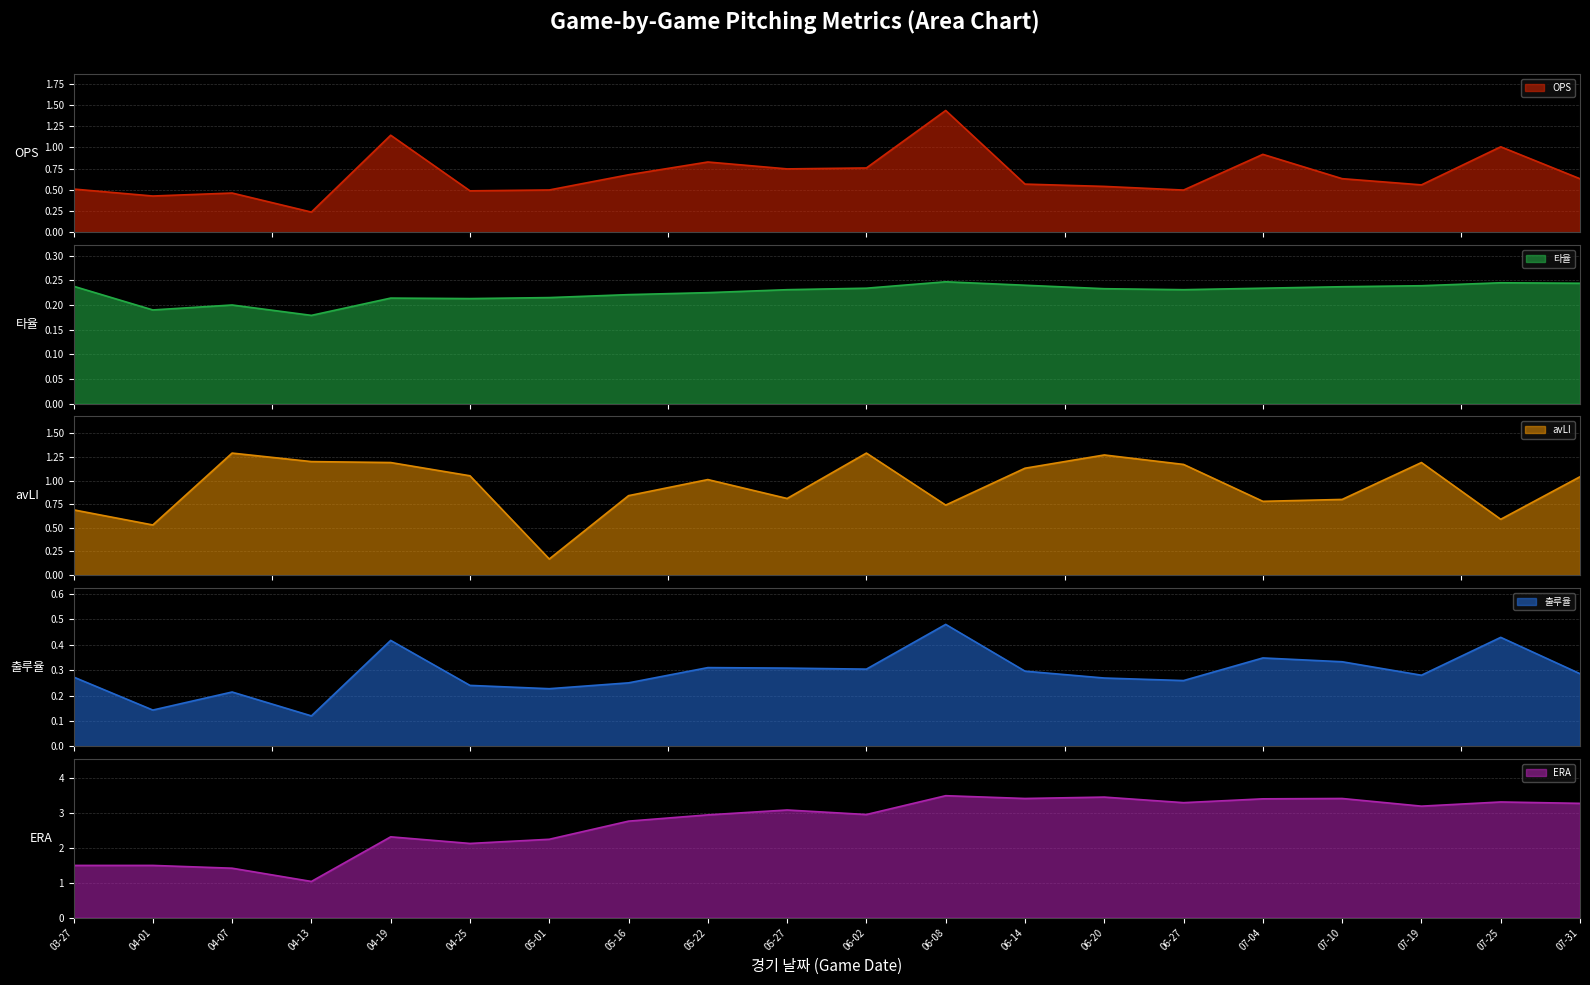

Is it true that 출루율 equals 0.4 at 07-31?

False